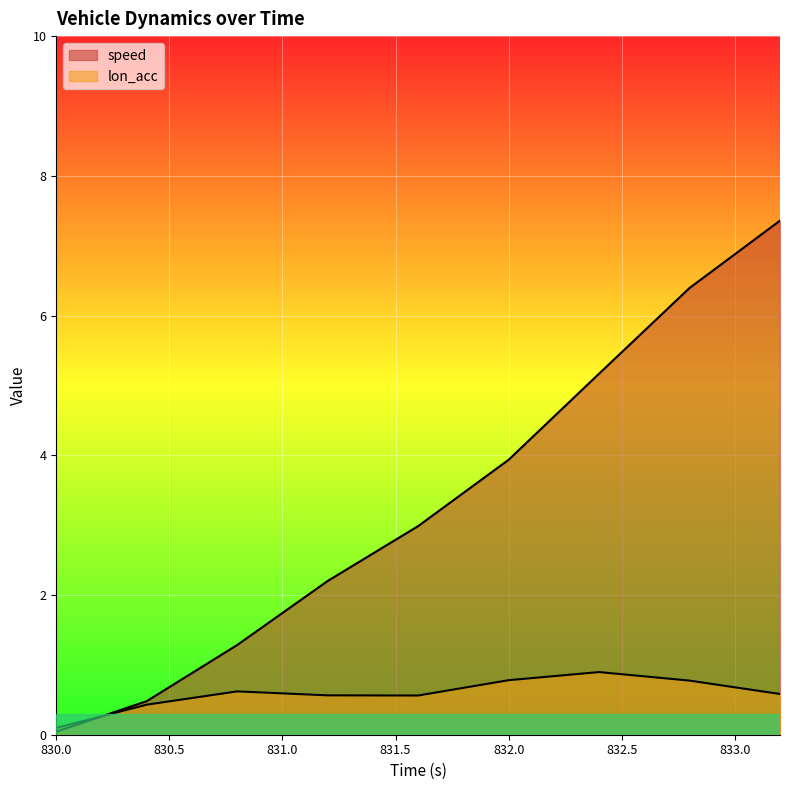

How many lines are shown in the chart?

2